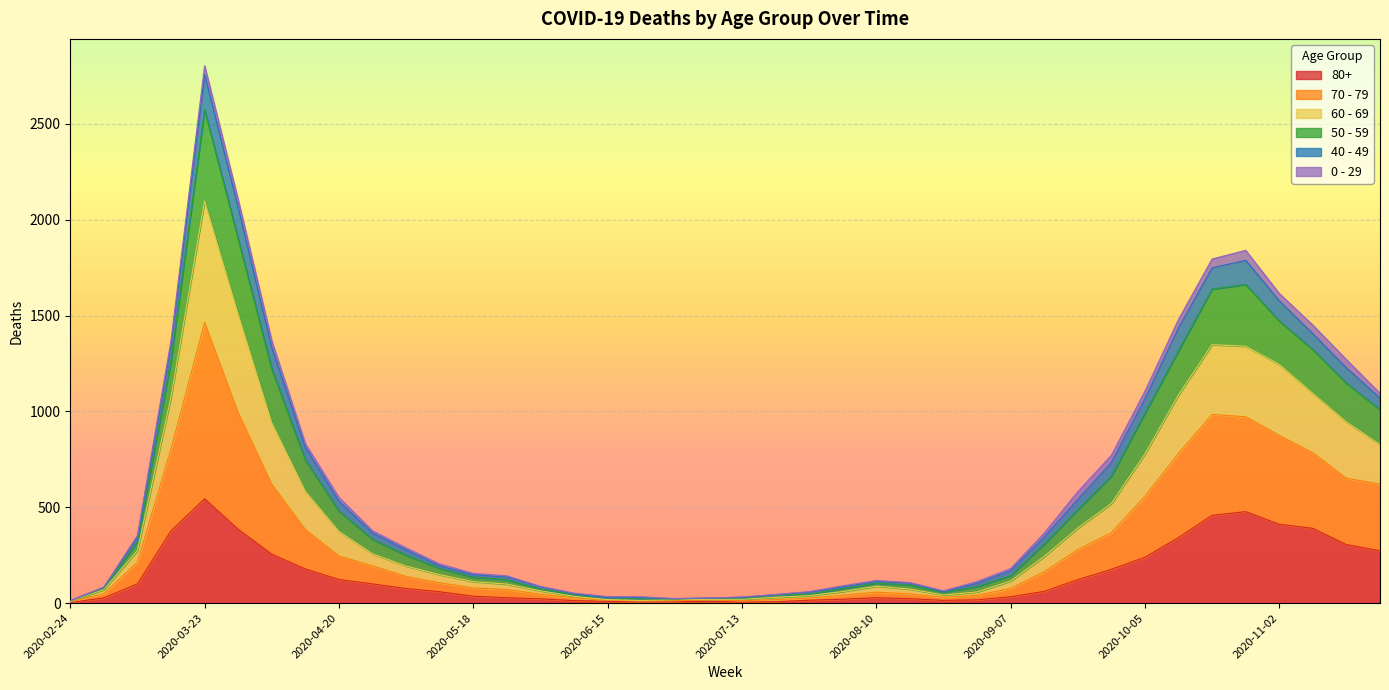

At which category does the chart reach its peak across all series?

2020-03-23